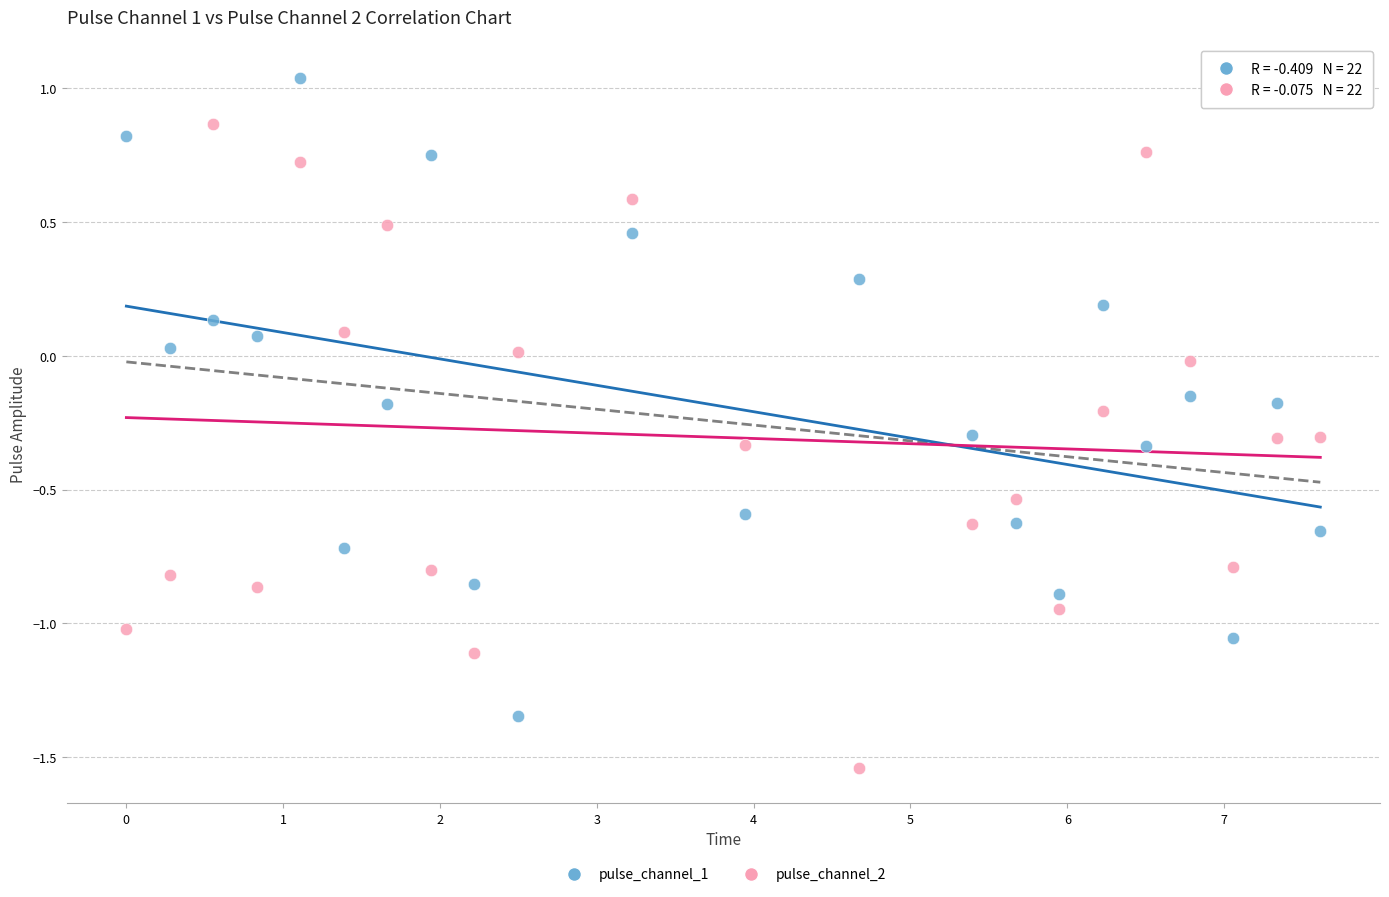

Which series reaches the maximum Y coordinate?

pulse_channel_1